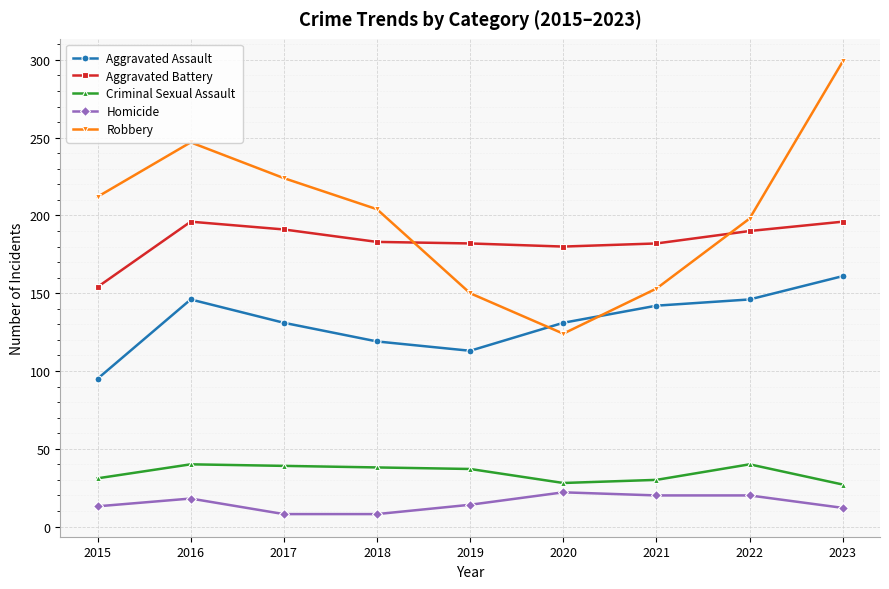

At which label is Robbery closest to 211?

2015